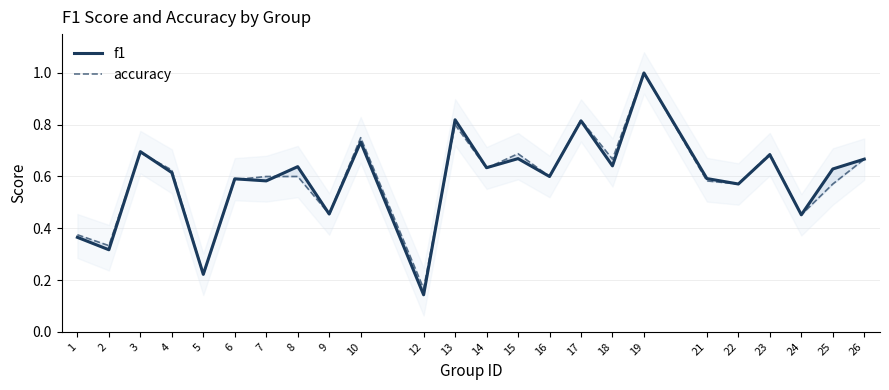

Does the chart display data point markers on the line(s)?

No